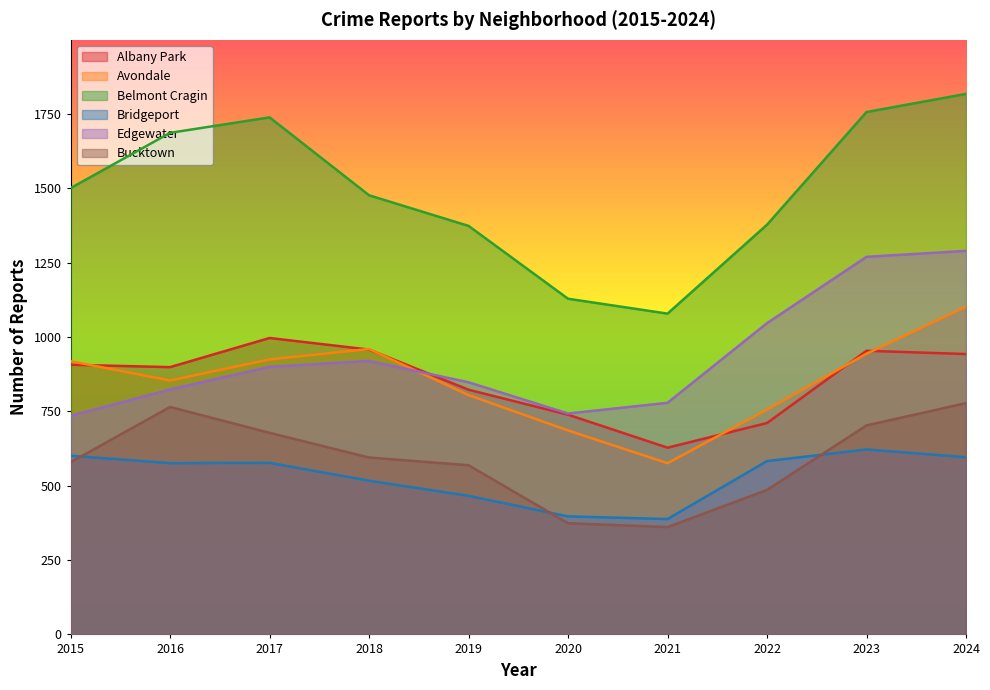

The Bucktown series shows 362 at 2017. True or false?

False